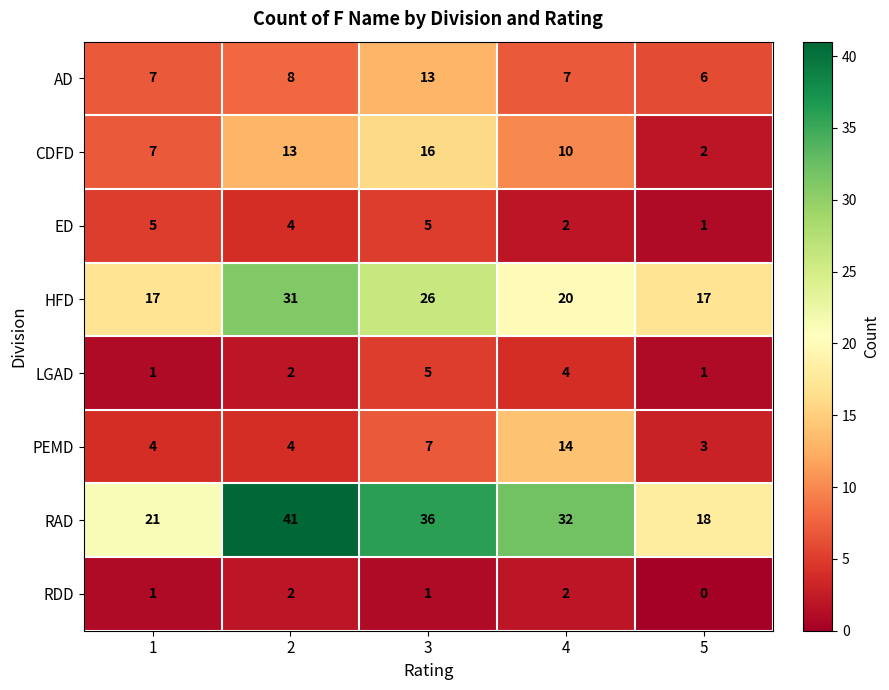

Which series has the largest total across all categories?

RAD